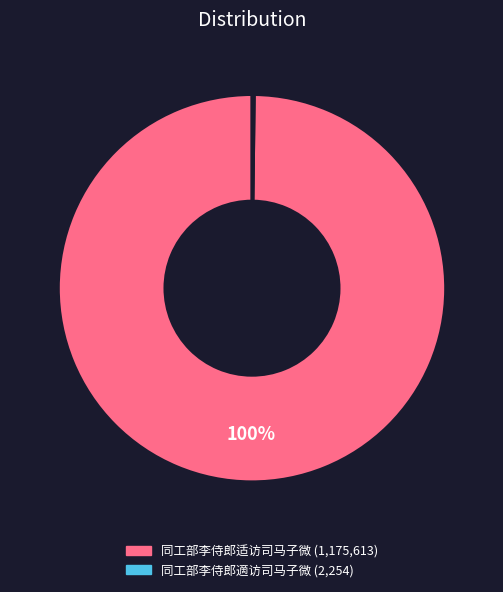

Does 同工部李侍郎适访司马子微 represent more than half of the total?

Yes